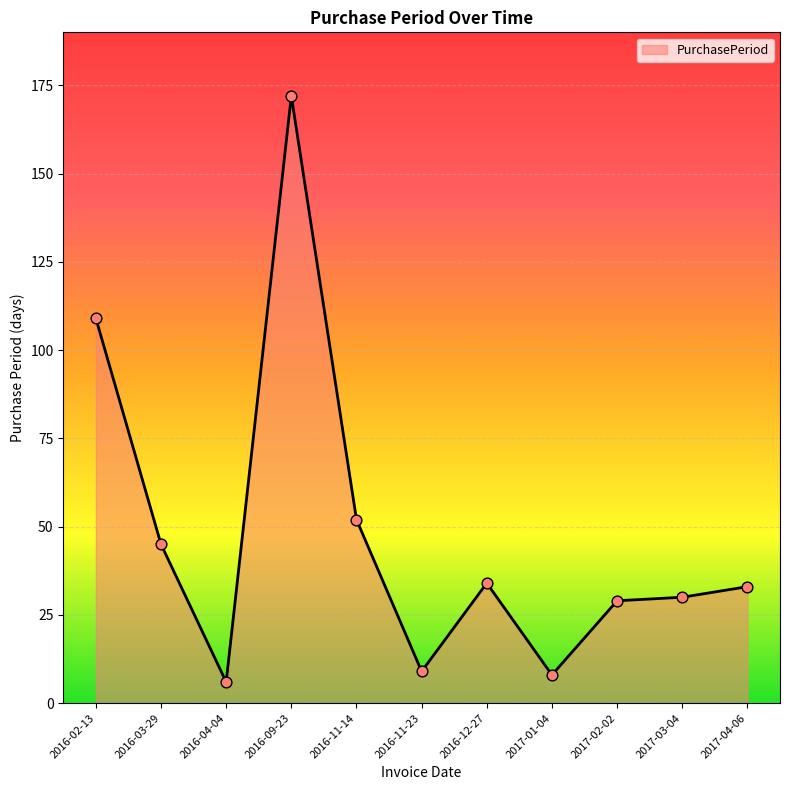

Approximately how many times larger is the value at 2016-03-29 compared to 2016-11-14?

0.9